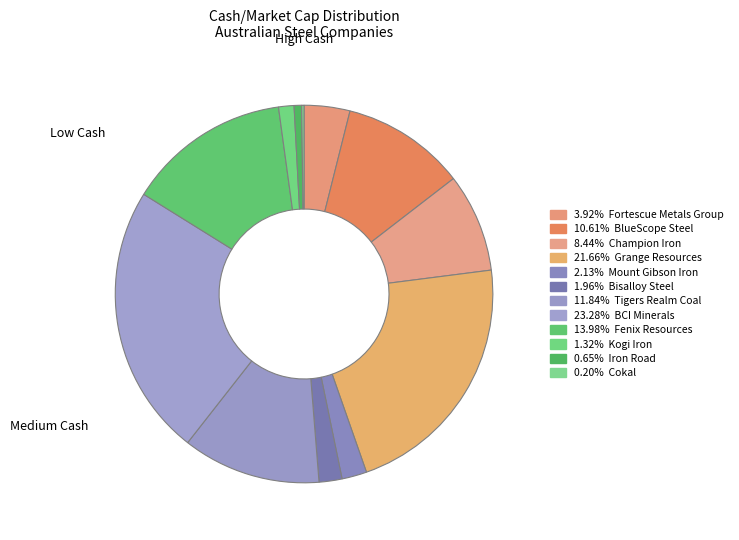

Is there a majority slice in this chart?

No